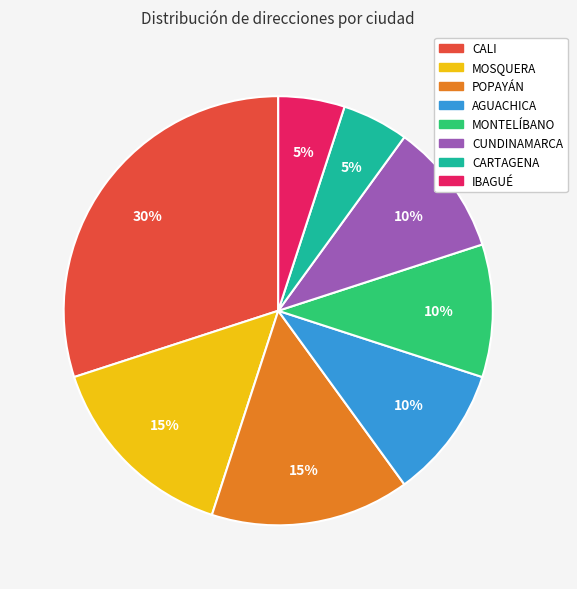

To the nearest percent, what is the difference between the CALI and AGUACHICA slice percentages?

20%